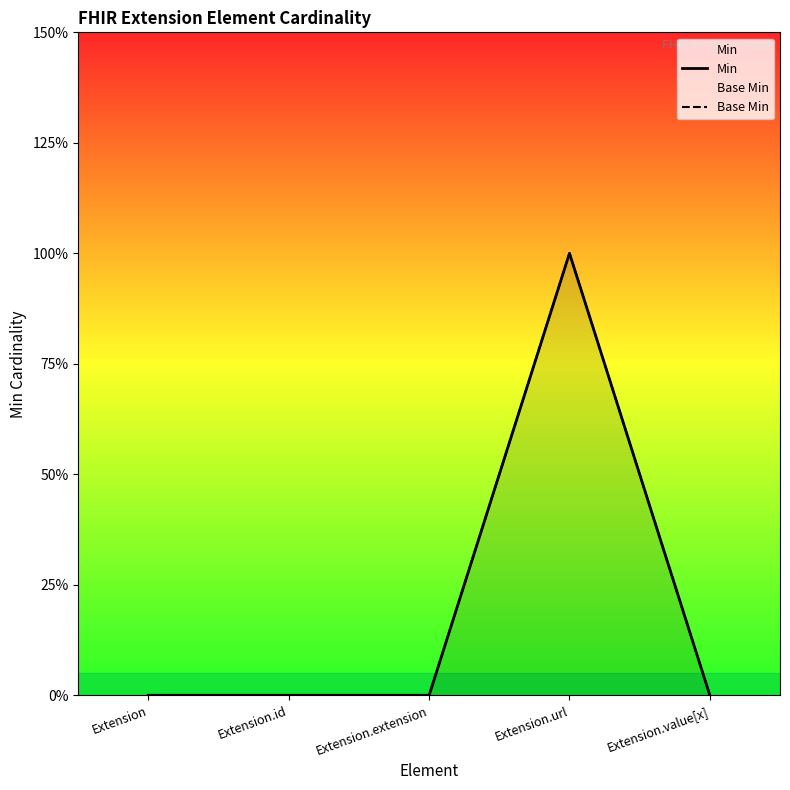

At Extension.id, list the series in order from largest to smallest.

Min, Base Min